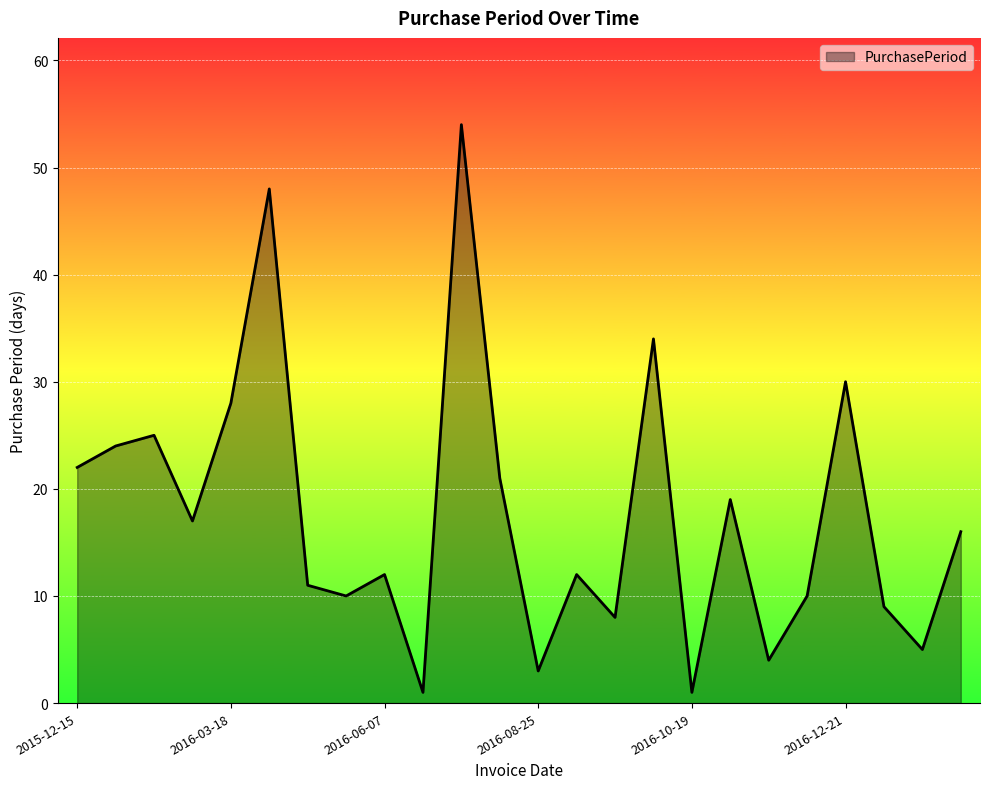

What is the greatest value displayed?

54